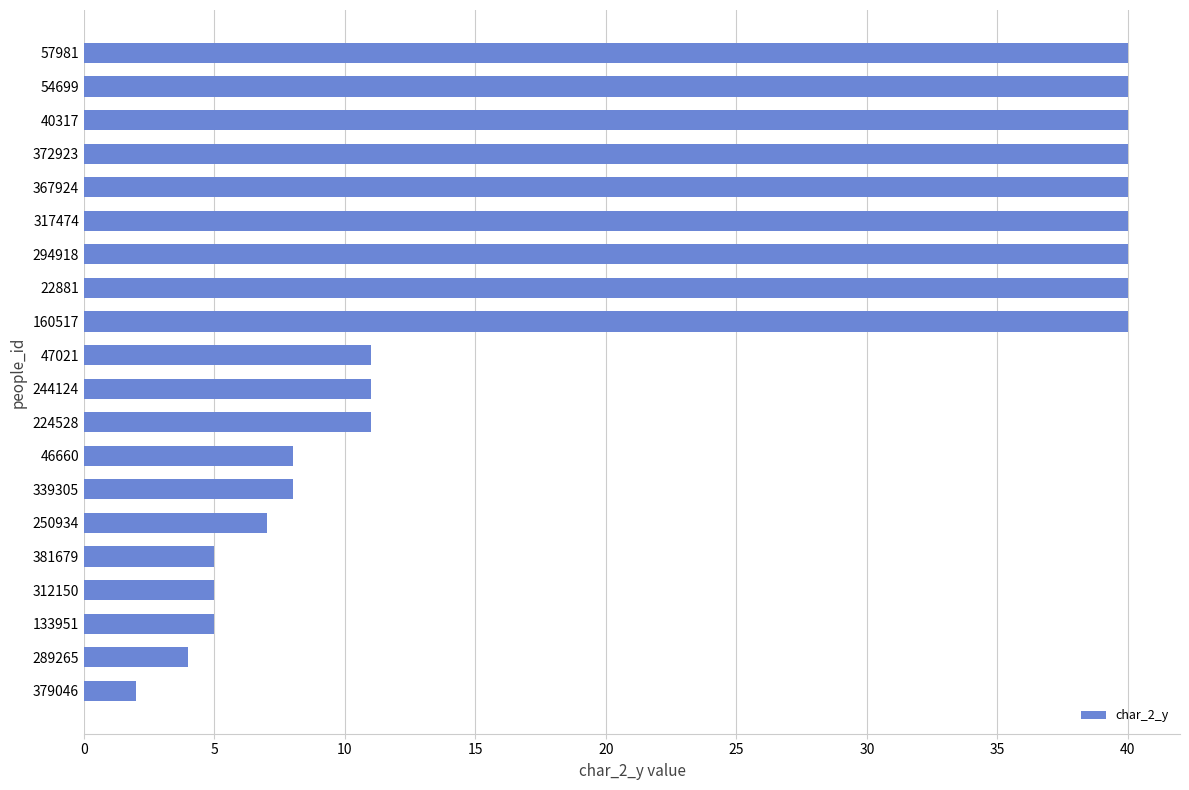

What is the average value?

22